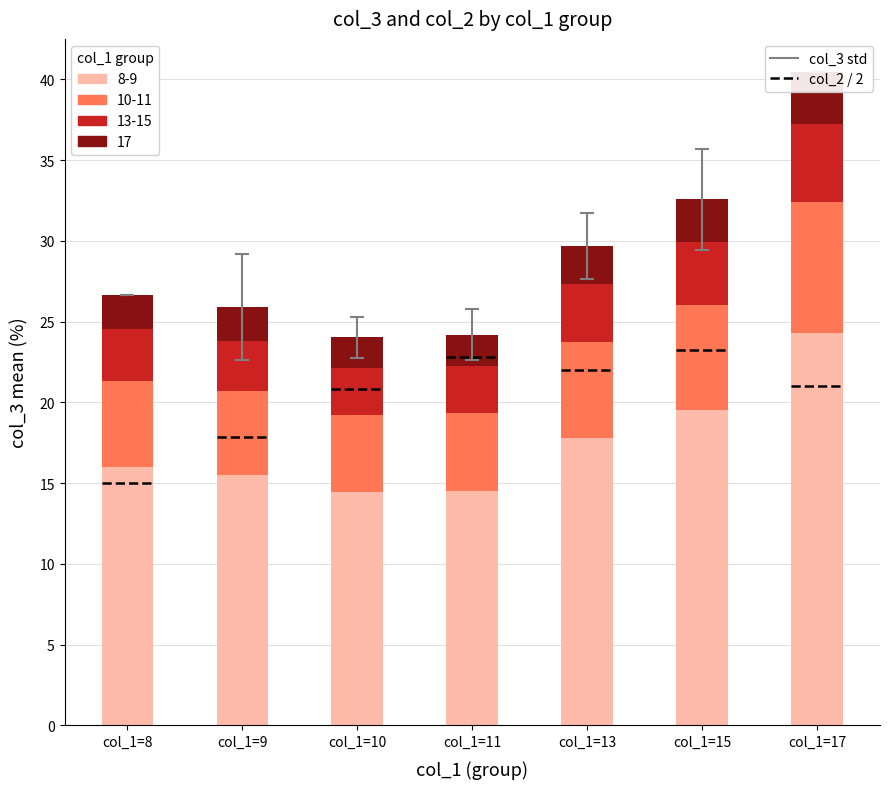

What value does the col_1 group (top) series have at col_1=13?

2.4